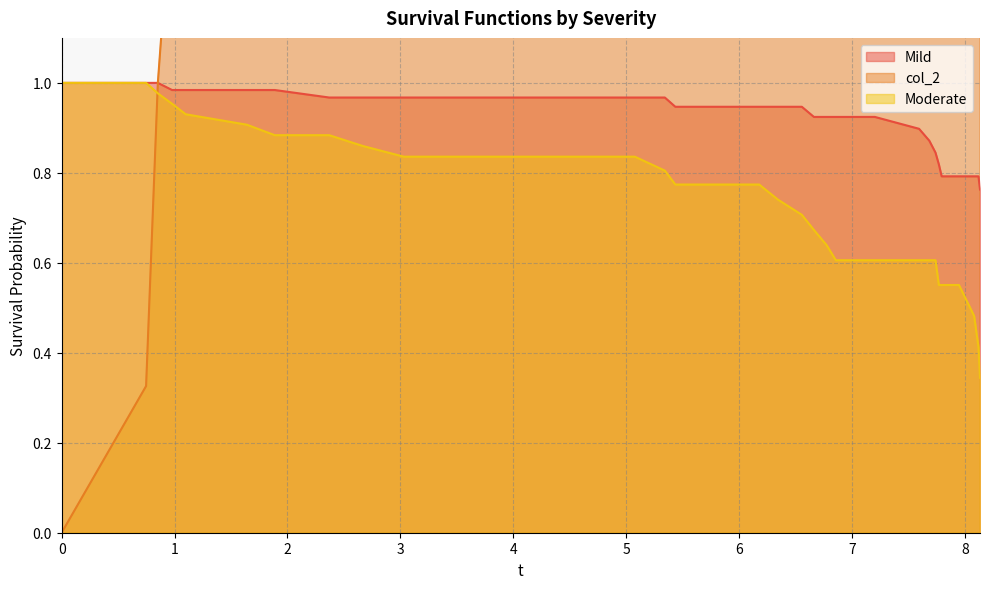

The value of col_2 at 30 is 10.6. True or false?

False